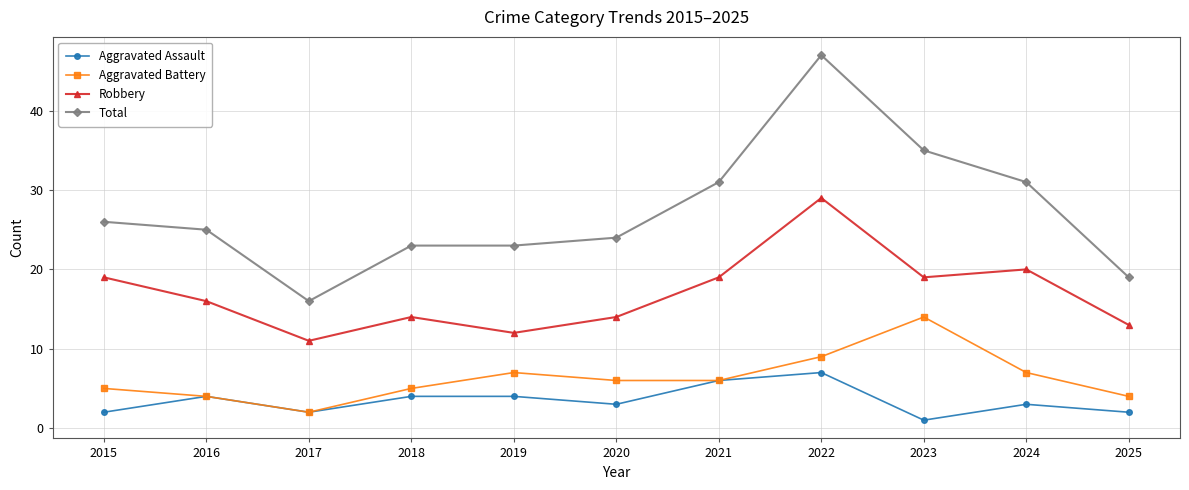

At which label does Total reach its peak?

2022